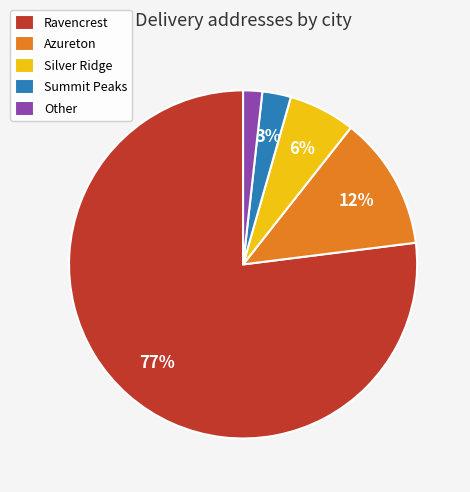

How many segments does this pie chart have?

5